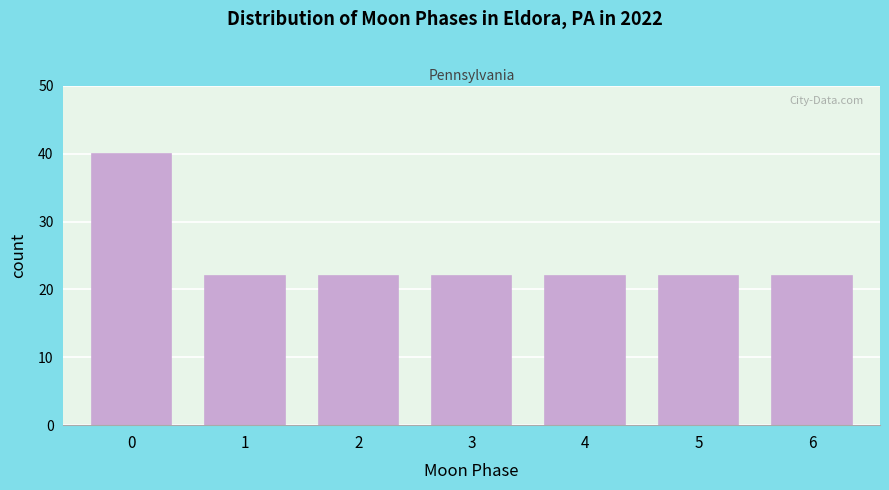

Reading left to right, list all the values displayed in this chart.

40	22	22	22	22	22	22